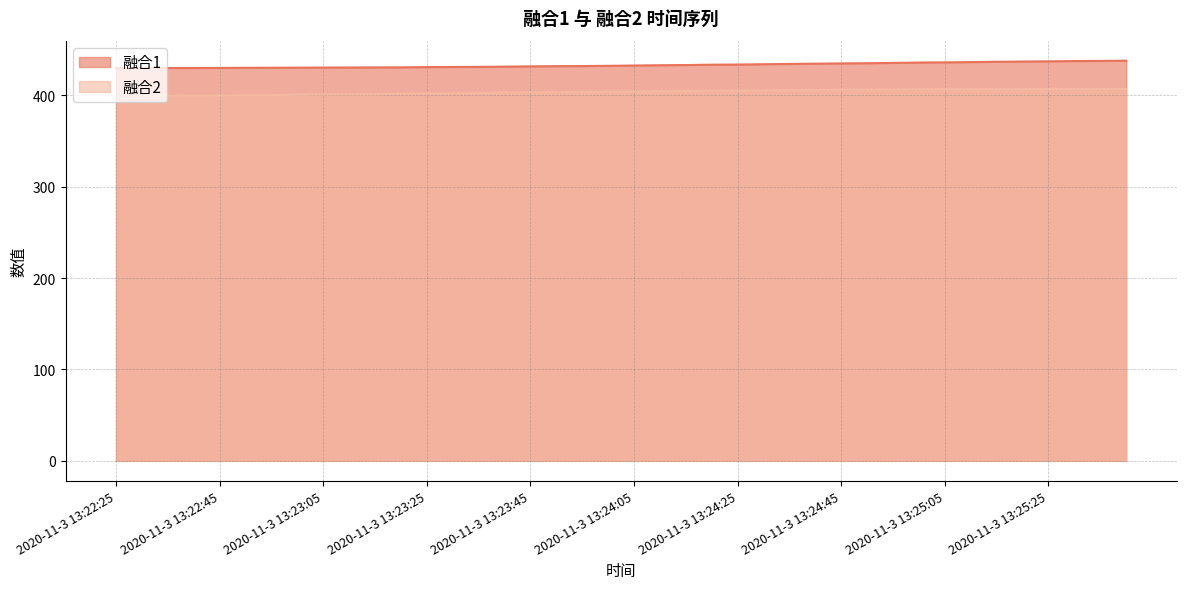

Which series has the largest range (max minus min)?

融合1